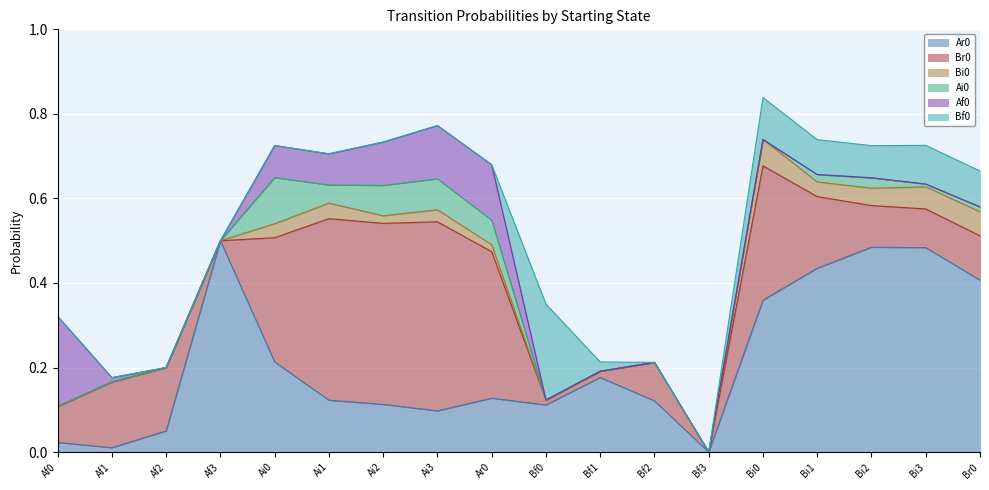

What is the difference between the Ar0 values at Ai0 and Bi2?

0.3